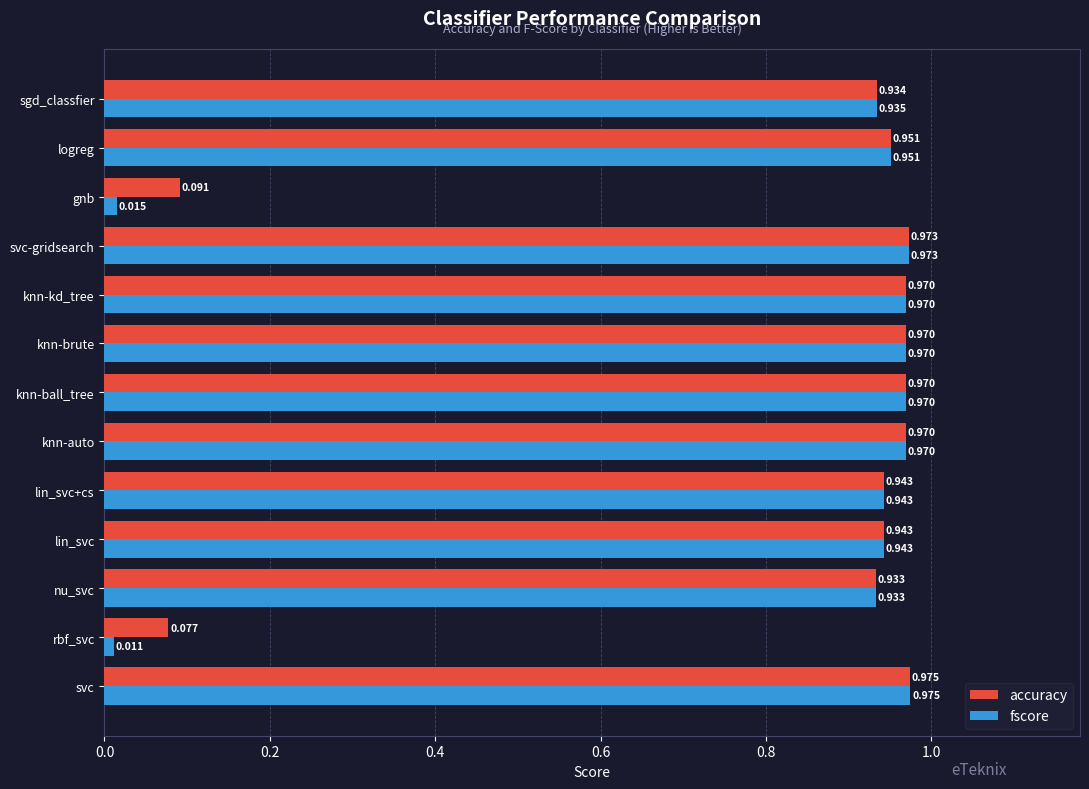

List the series in order of their overall mean, highest first.

accuracy, fscore